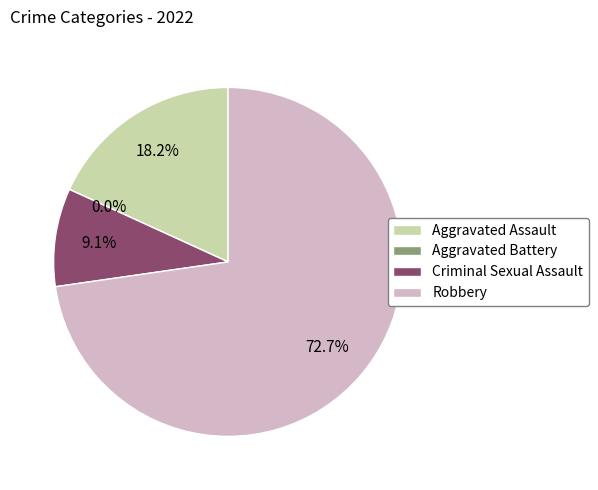

How many segments does this pie chart have?

4